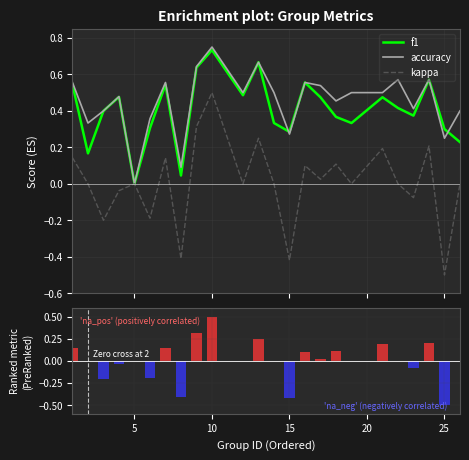

Which series has the largest range (max minus min)?

kappa